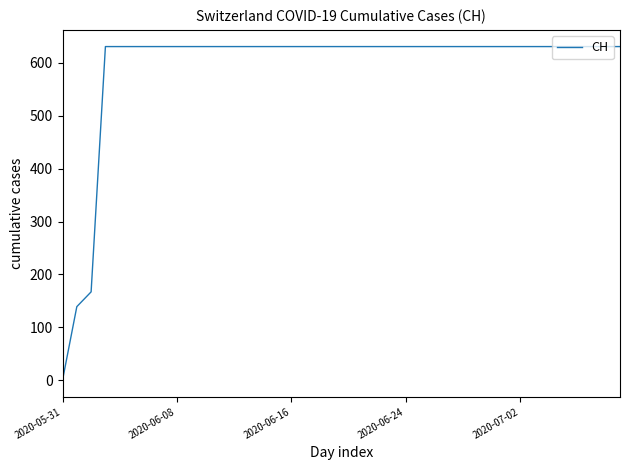

How many distinct data groups are displayed?

1